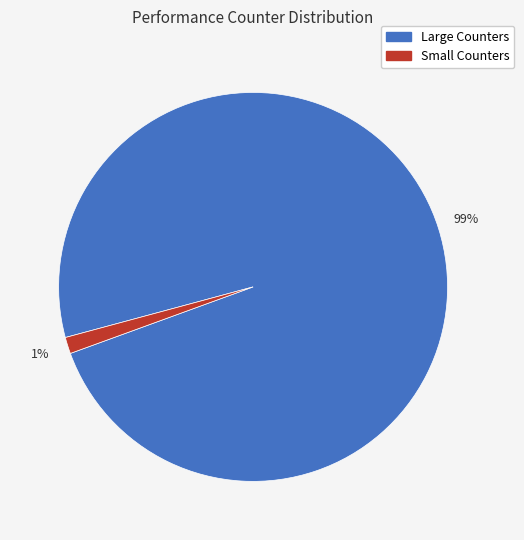

To the nearest percent, what is the average slice percentage?

50%